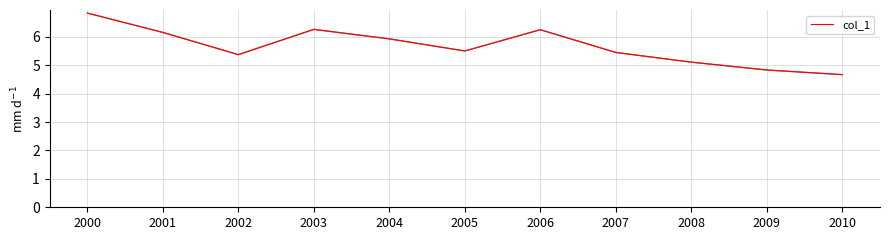

What is the approximate value at 2004?

5.9